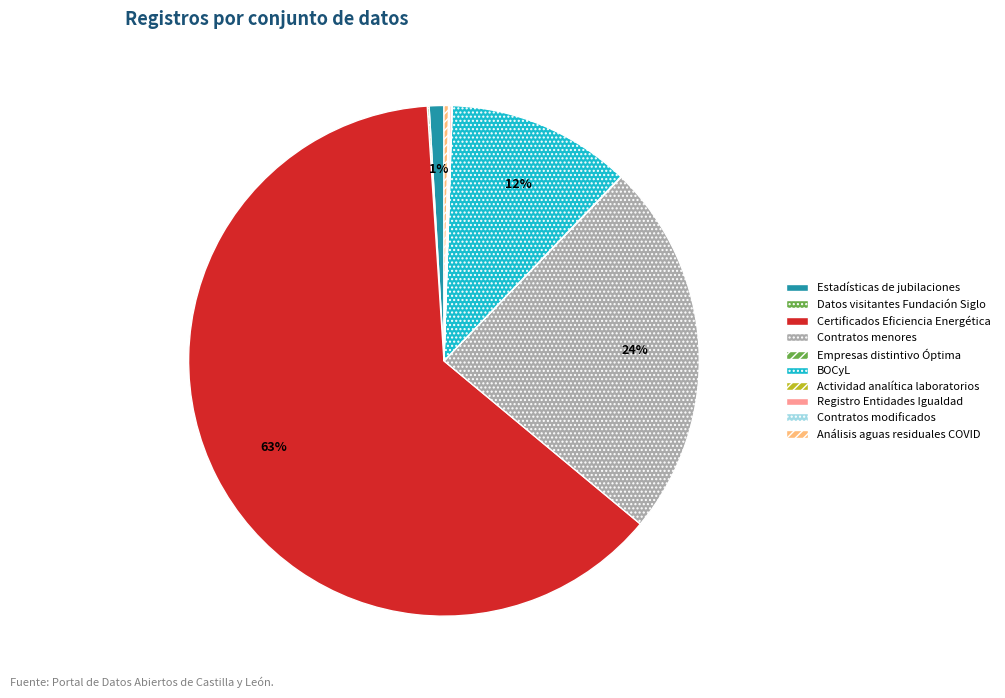

How many slices are in this pie chart?

10